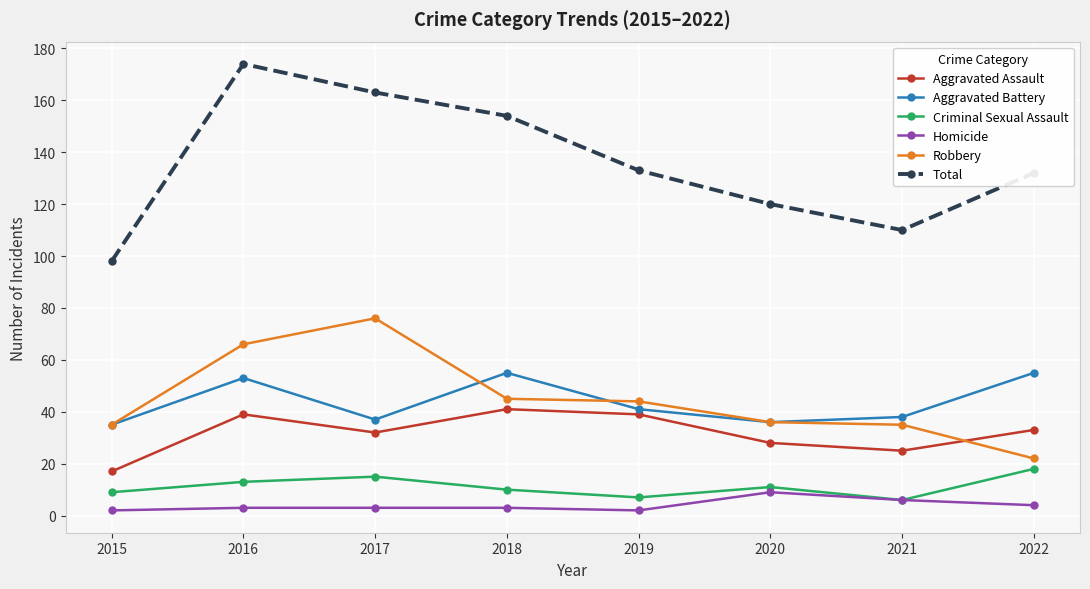

What is the lowest value of the Aggravated Assault series?

17